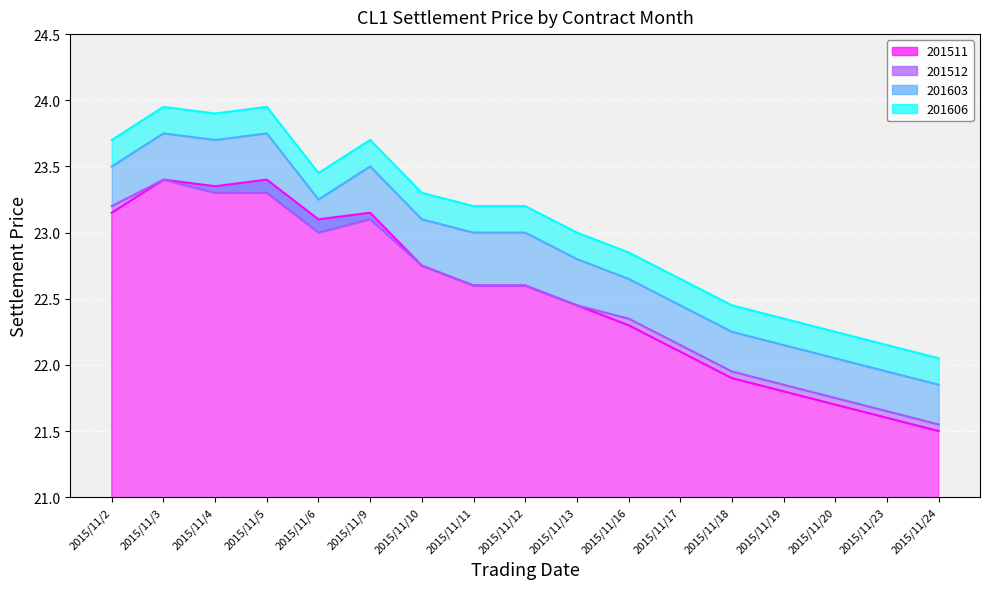

True or false: 201603 and 201606 intersect in this chart.

False